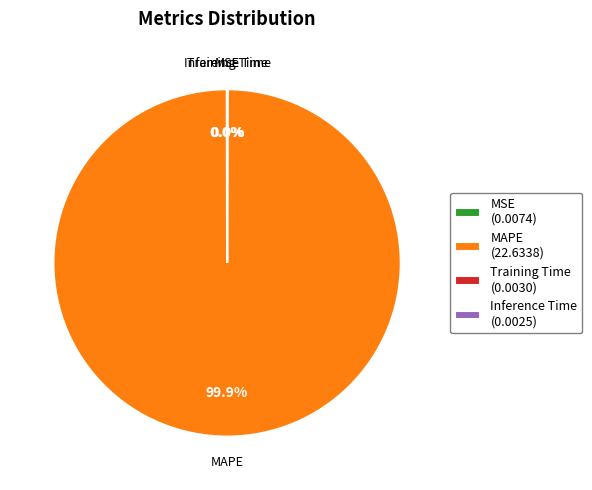

Does MAPE account for over 50% of the chart?

Yes